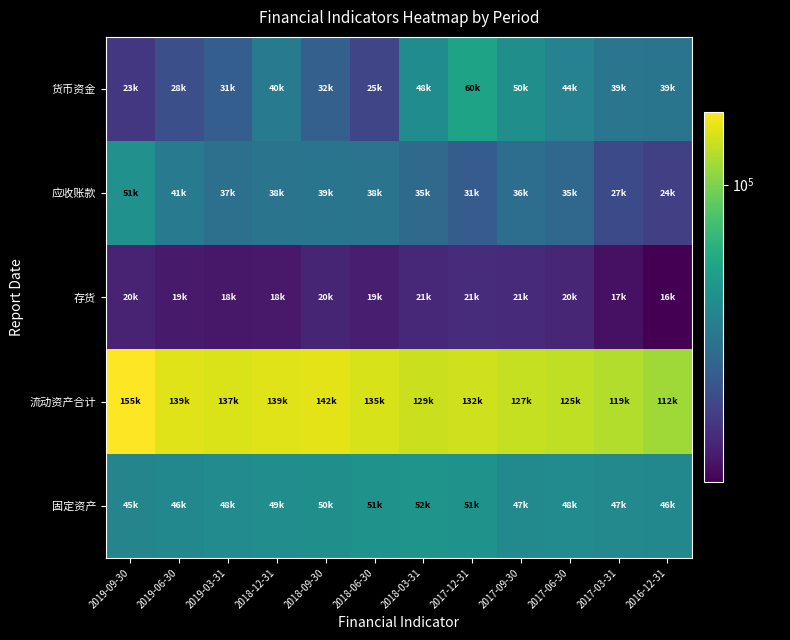

Which series changed the most between 2018-09-30 and 2018-03-31?

货币资金